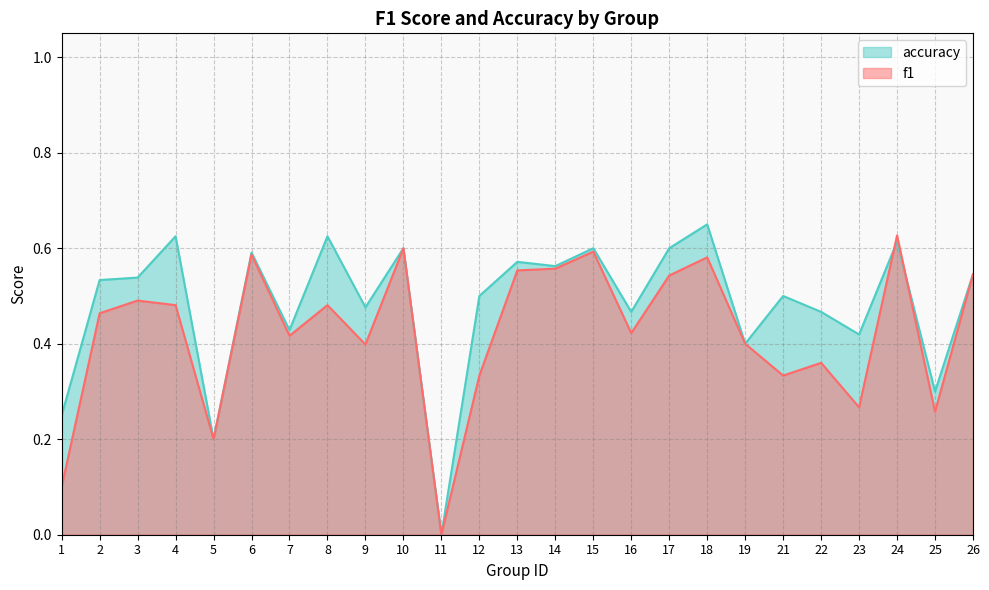

The accuracy series shows 0.6 at 13. True or false?

True